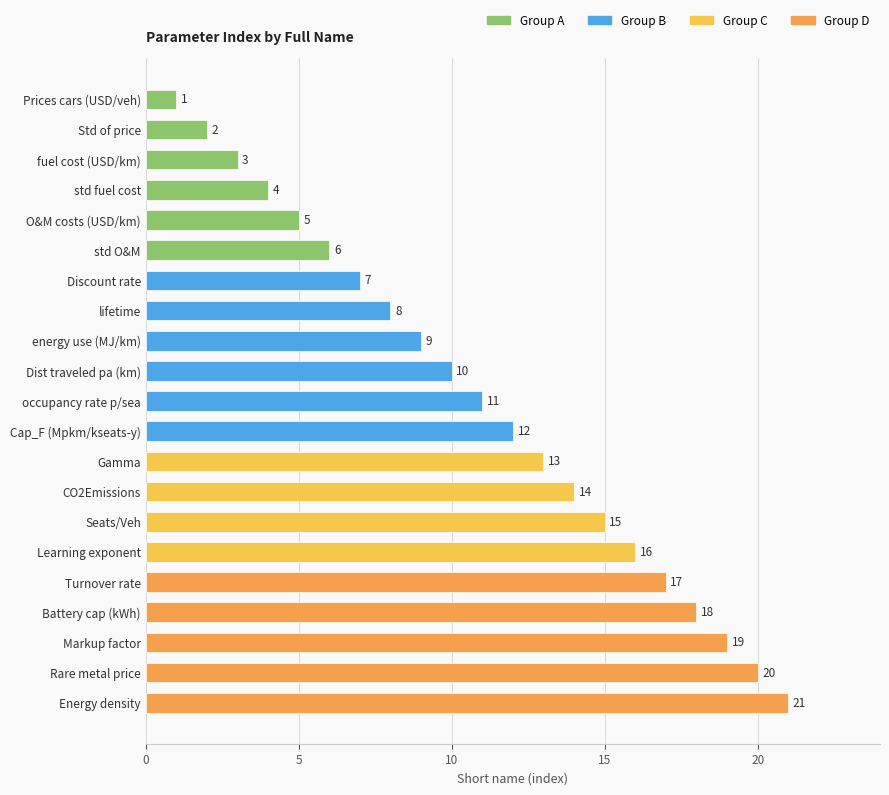

The chart shows a value of 26 at Rare metal price. True or false?

False